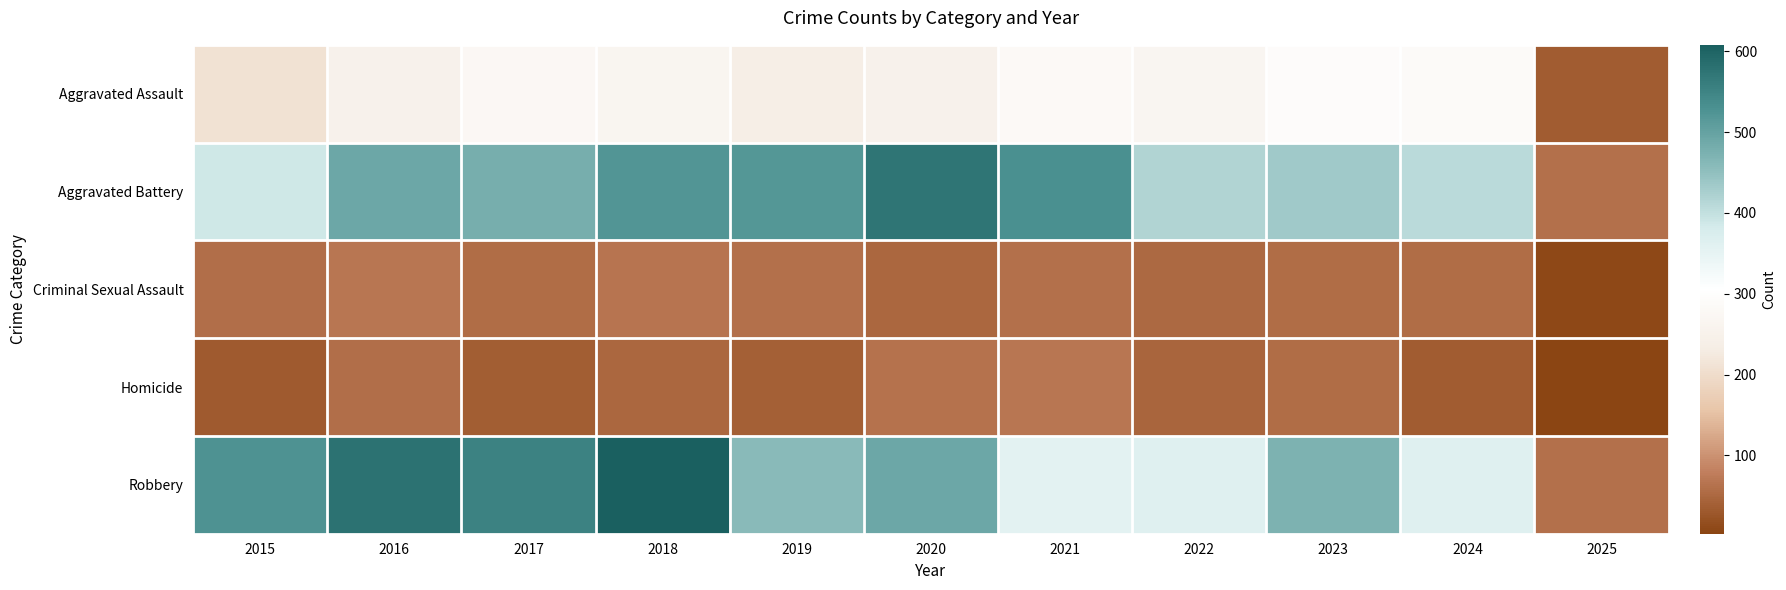

At which category does the chart reach its peak across all series?

2018